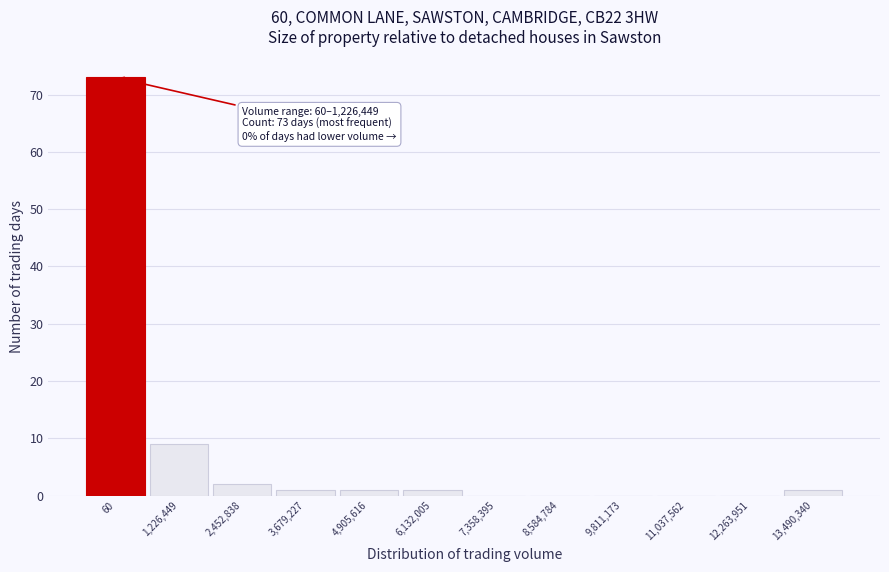

Reading left to right, what are all the values shown in this chart?

60=73	1,226,449=9	2,452,838=2	3,679,227=1	4,905,616=1	6,132,005=1	7,358,395=0	8,584,784=0	9,811,173=0	11,037,562=0	12,263,951=0	13,490,340=1